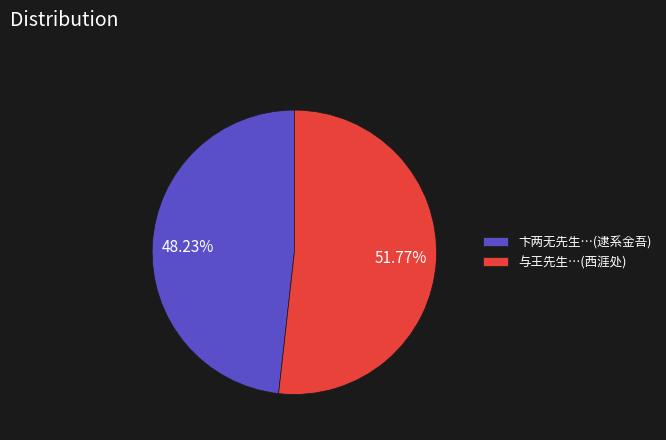

How many segments does this pie chart have?

2